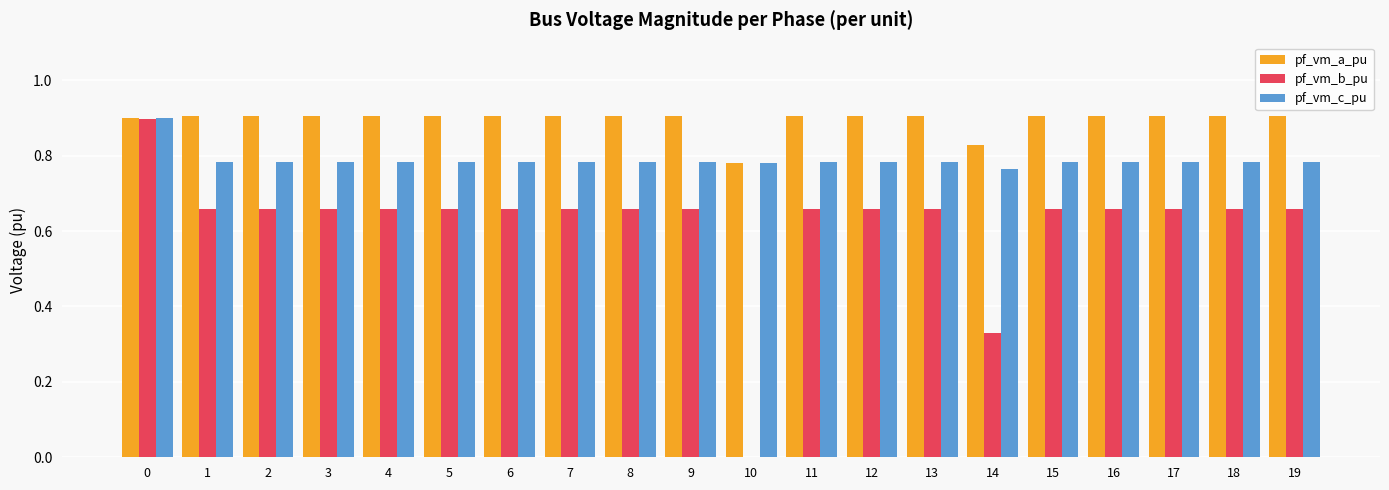

What is the maximum value shown in the chart?

0.9